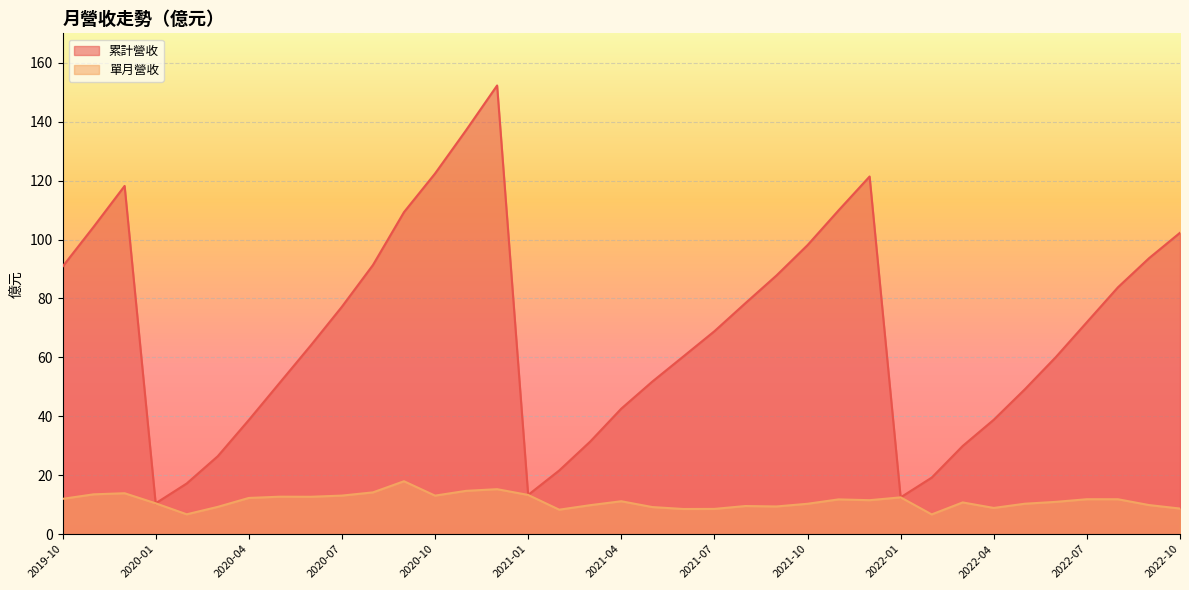

What is the highest value of the 單月營收 series?

17.9